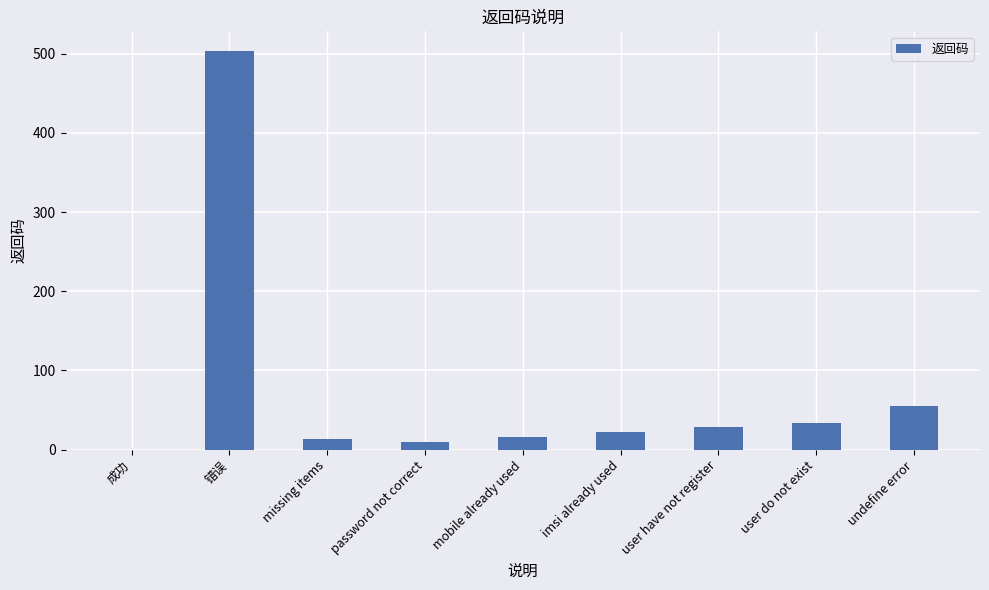

At which label is the value closest to 251?

undefine error